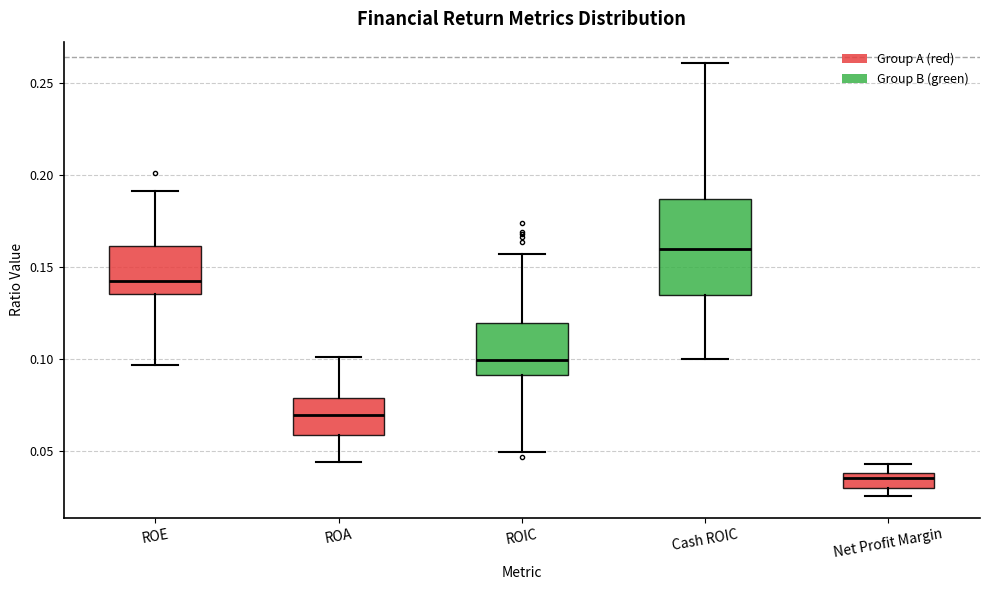

Which box is the tallest, from its lower edge to its upper edge?

Cash ROIC